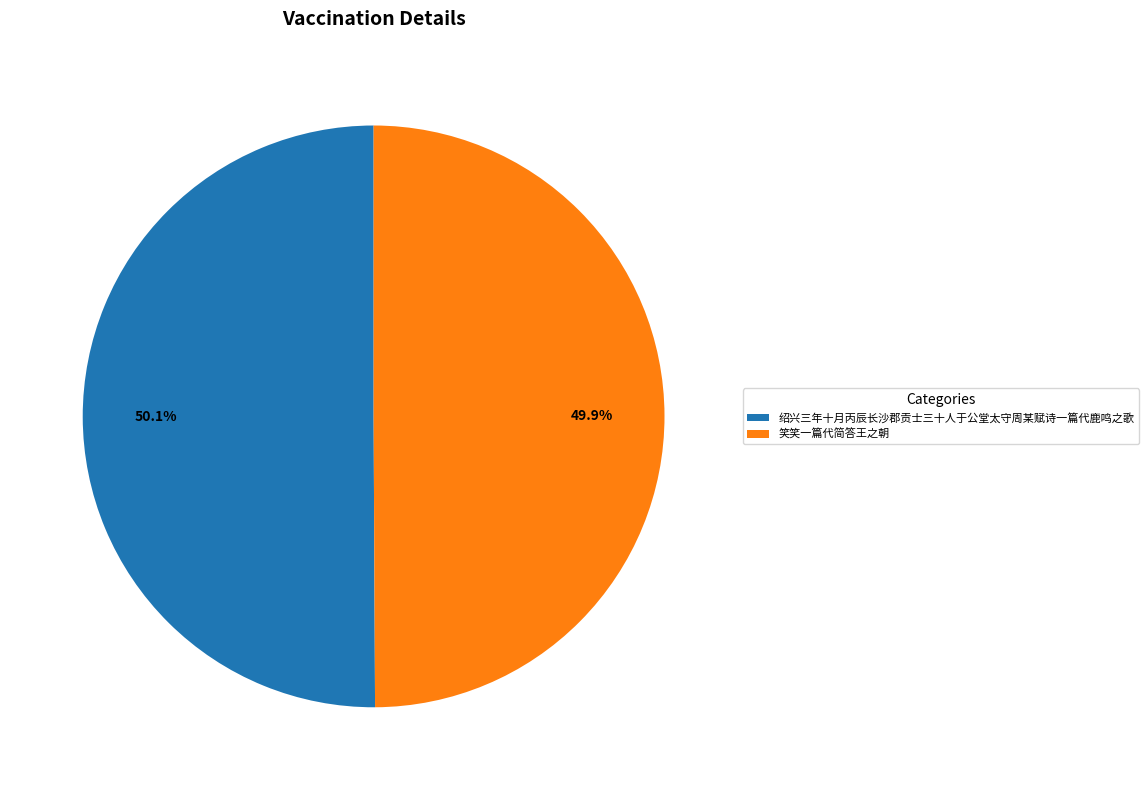

How many slices are in this pie chart?

2